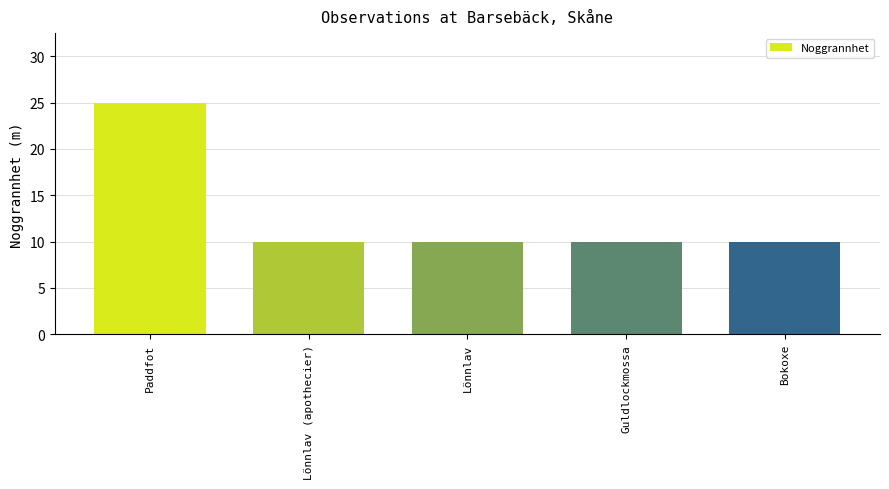

What is the sum of all values?

65